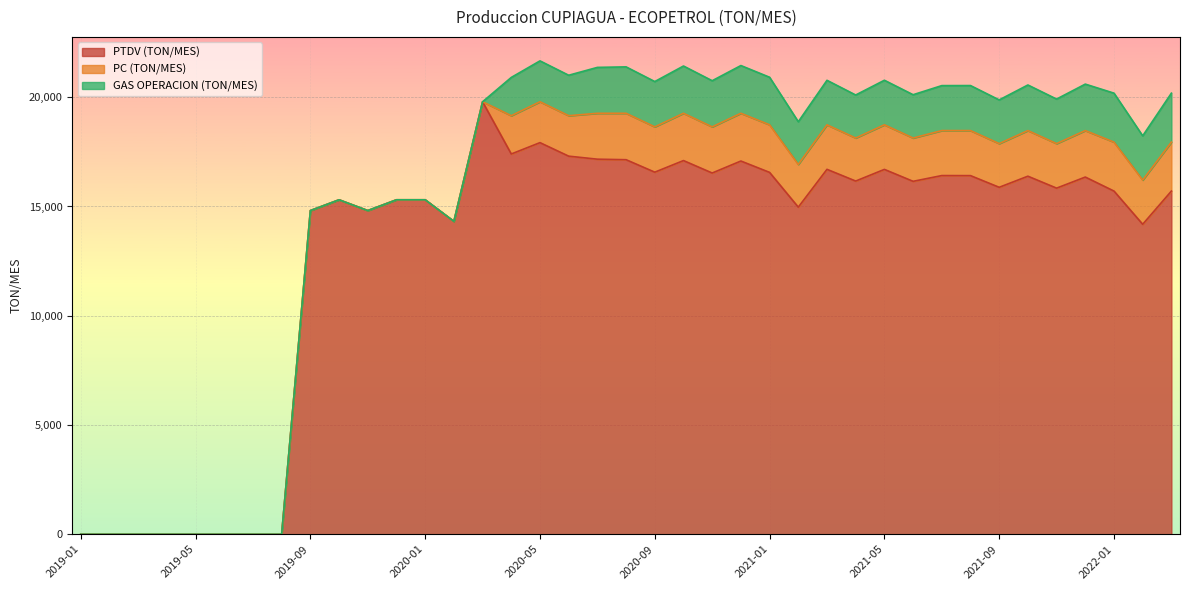

At which category is the sum across all series the highest?

2020-05